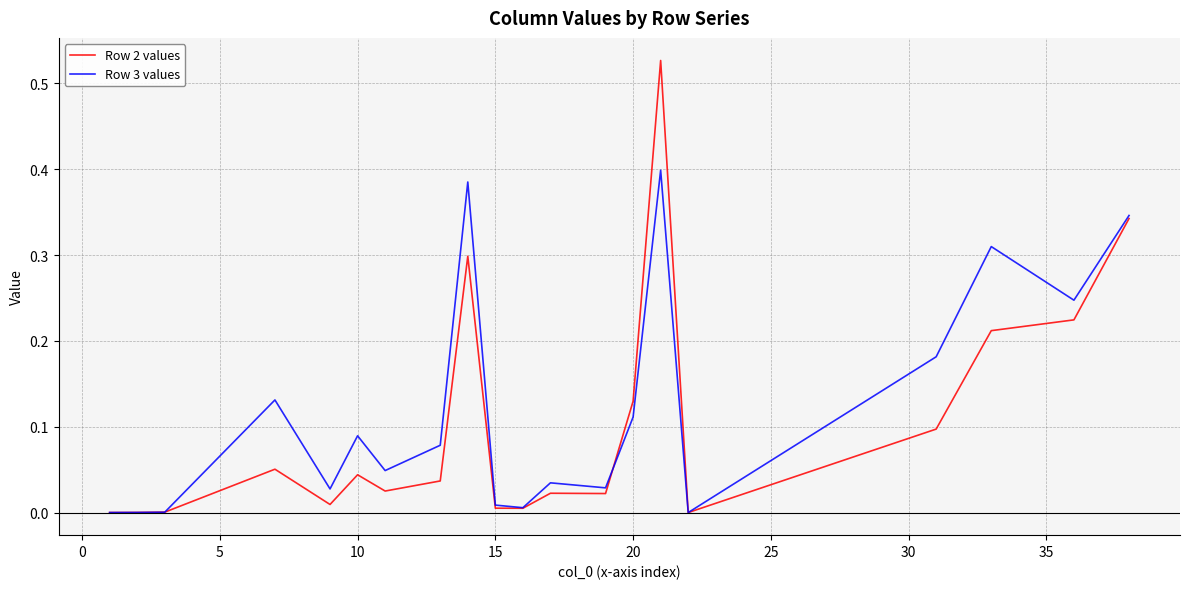

Does the chart display data point markers on the line(s)?

No